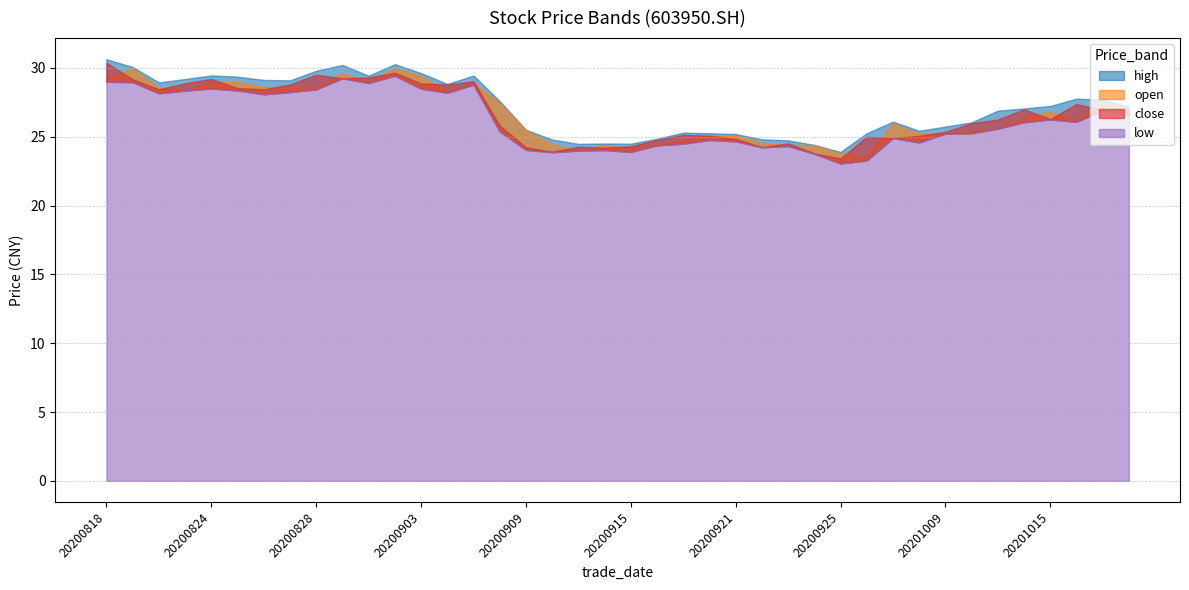

What is the spread (max minus min) of values at 20200930?

0.9